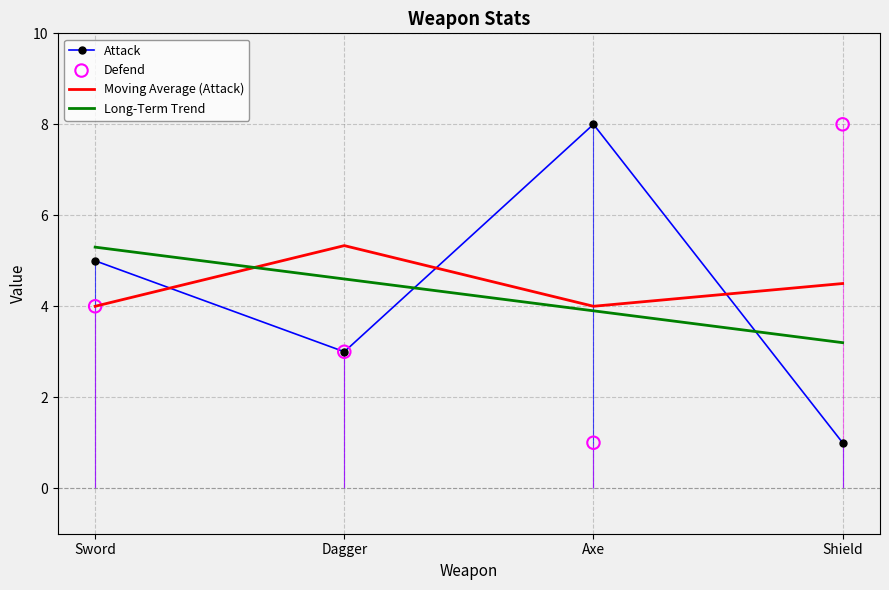

Which series has the largest Y range (max minus min)?

Attack